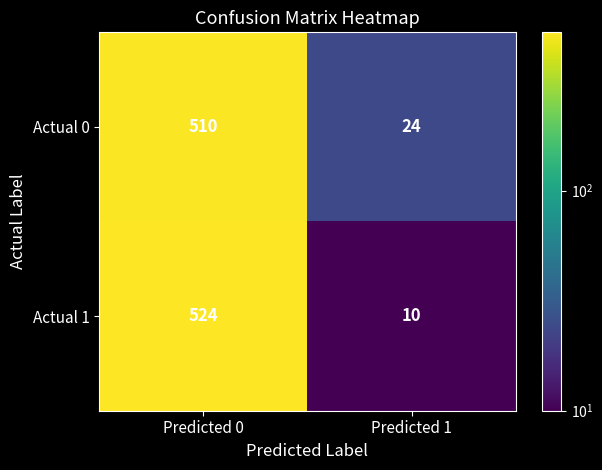

Is it true that Actual 0 equals 510 at Predicted 0?

True